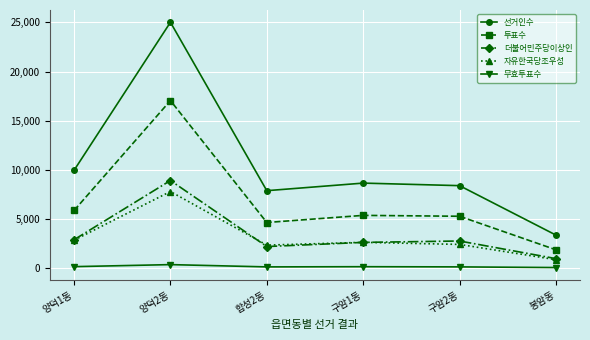

How many interior local valleys does the 투표수 series have?

1